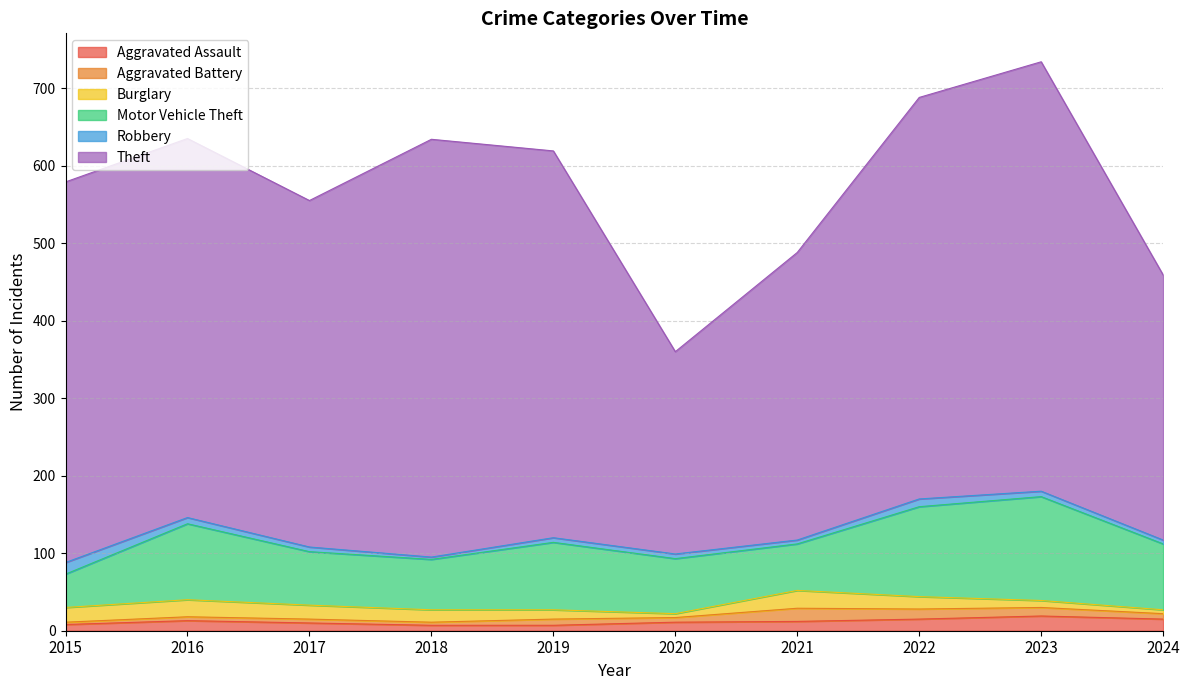

Which category has the lowest value across all series?

2015